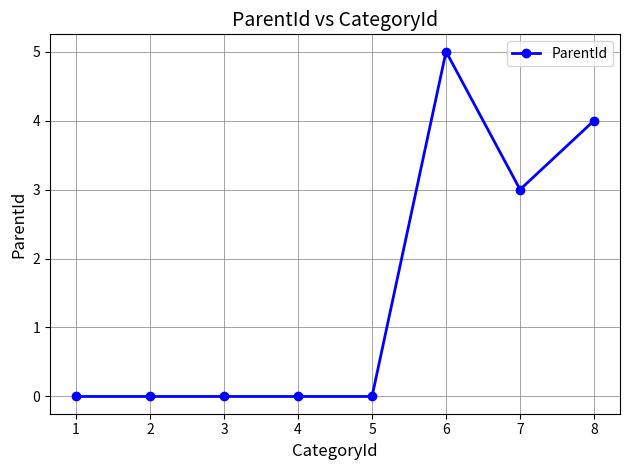

What is the difference between the maximum and second lowest values?

5